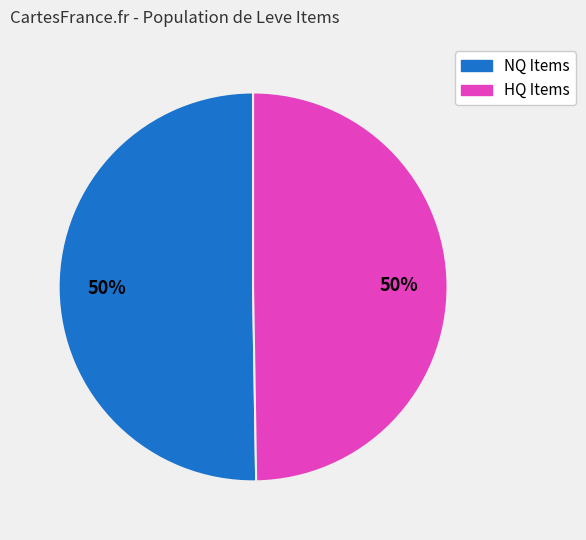

To the nearest percent, what is the average slice percentage?

50%